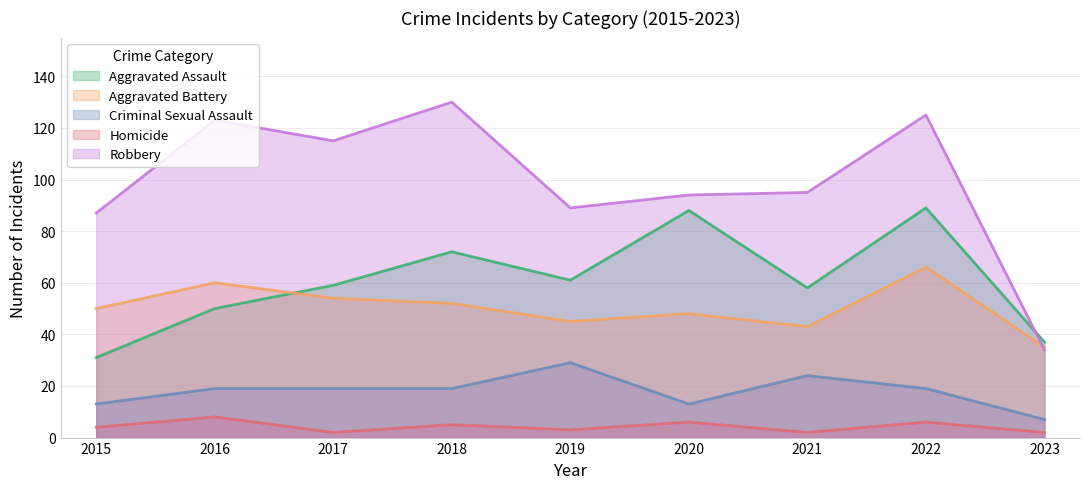

Count the number of categories in the chart.

9